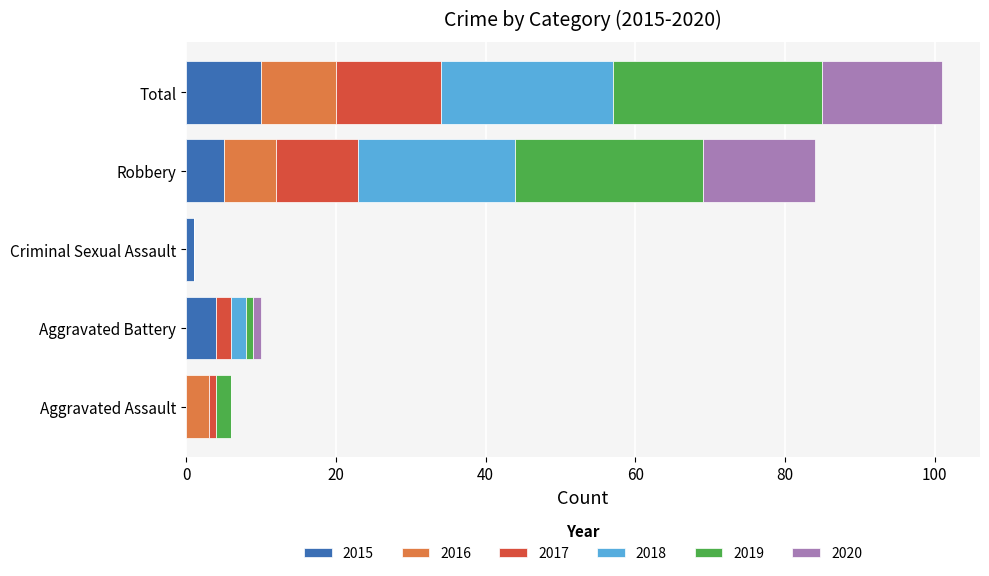

What is the maximum value for 2015?

10